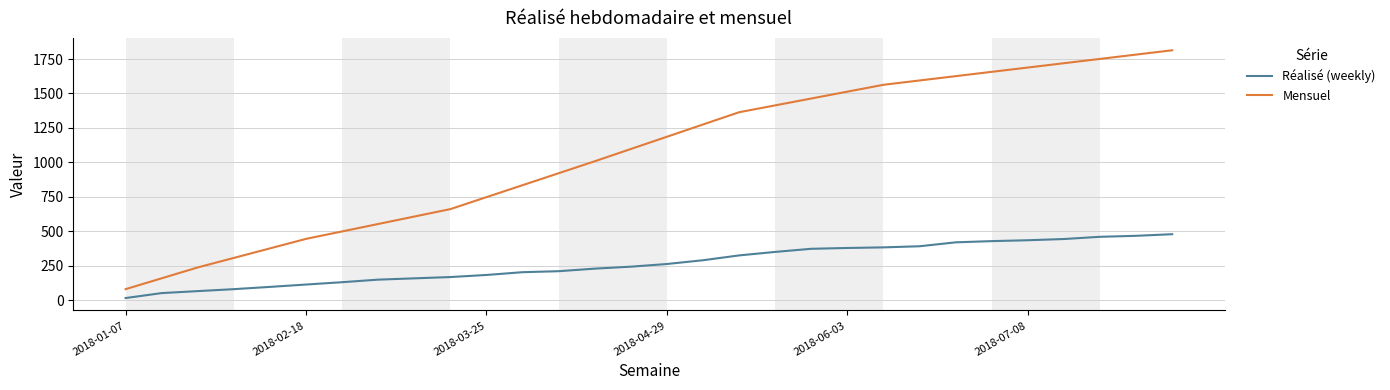

List the series in order of their overall mean, lowest first.

Réalisé (weekly), Mensuel